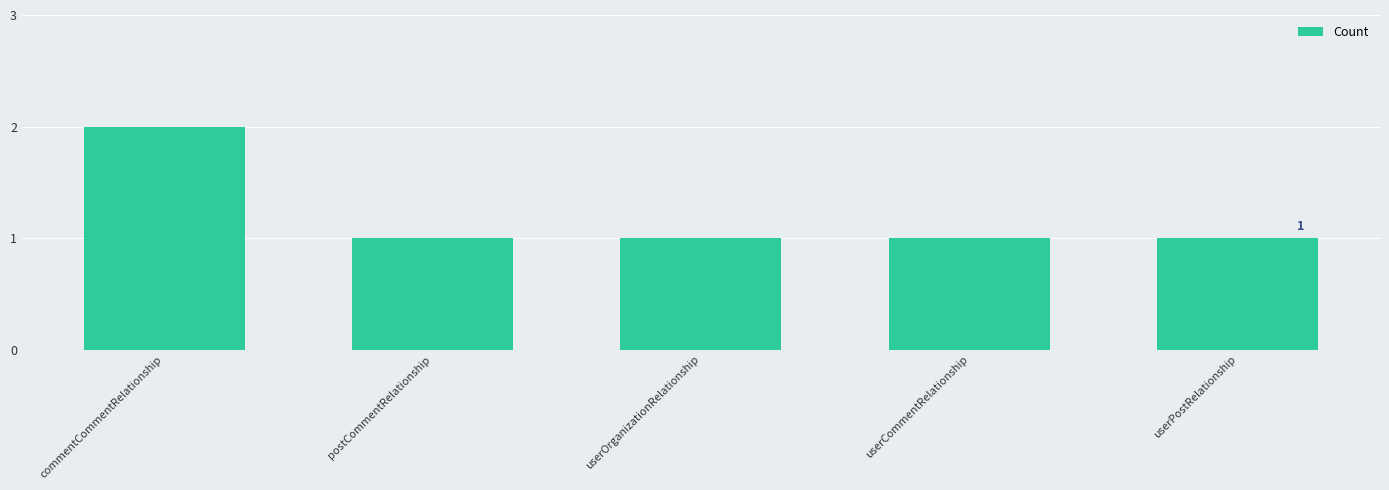

Reading left to right, transcribe all the data shown in this chart.

2	1	1	1	1